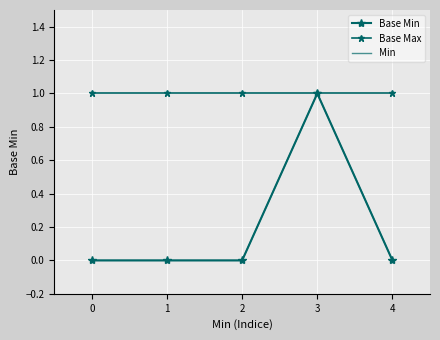

What is the value of the Min point at the 4th from the left?

1